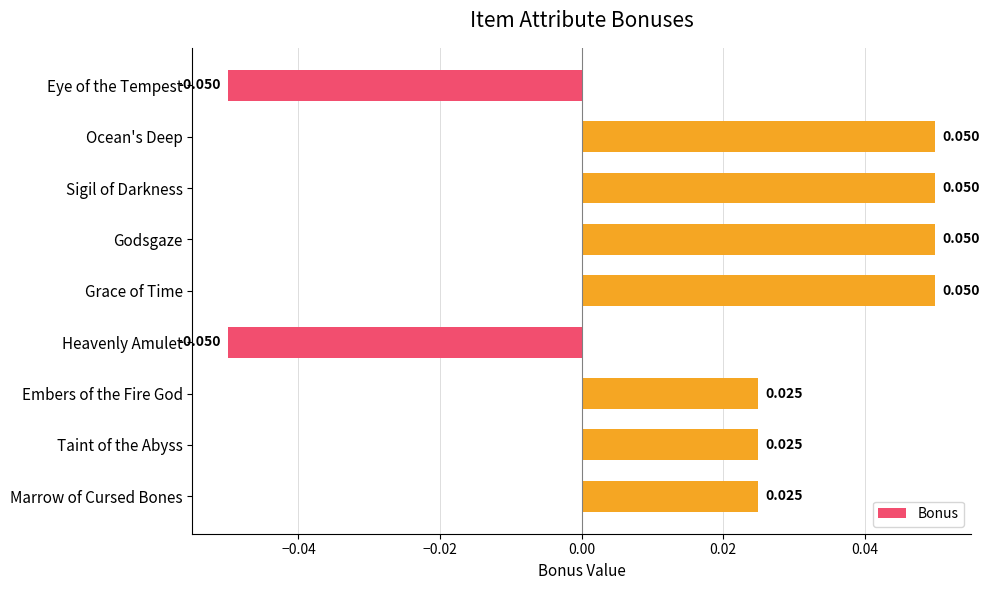

What is the label of the 6th bar from the bottom?

Godsgaze